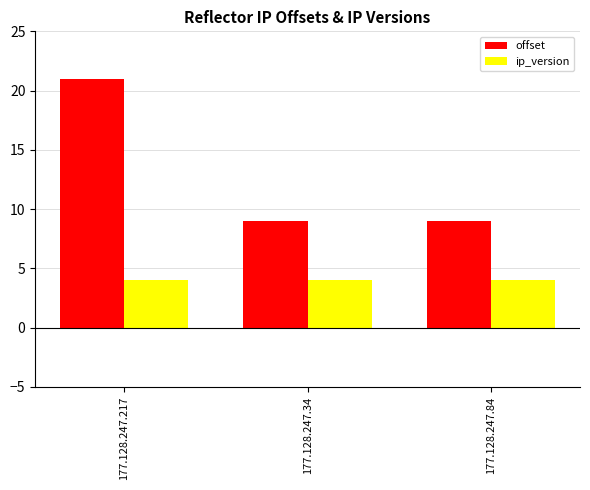

The value of ip_version at 177.128.247.84 is 7. True or false?

False